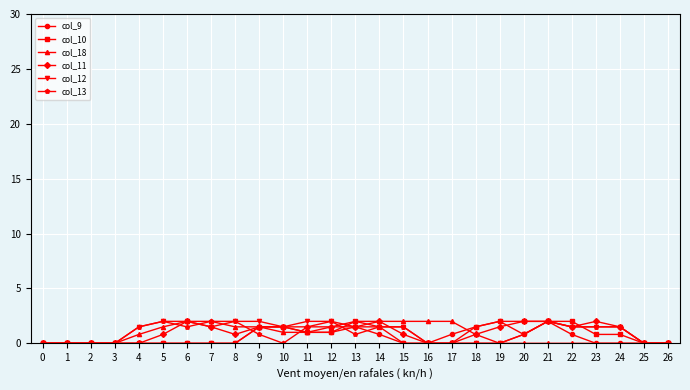

What is the approximate value of col_13 at 21?

2.0